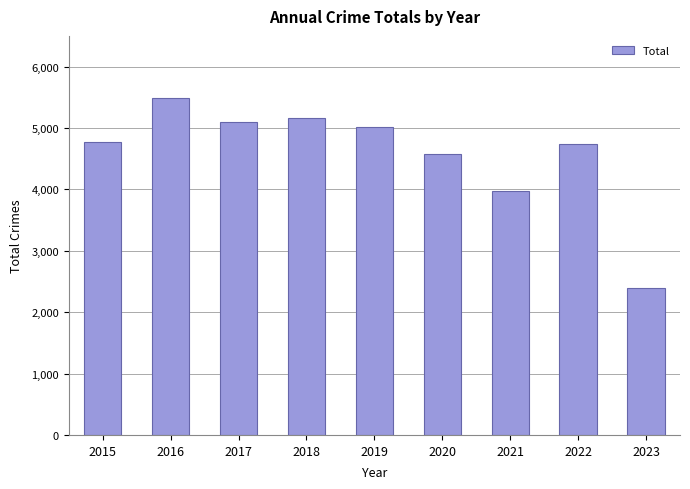

Is it true that the value at 2019 is 5008?

True